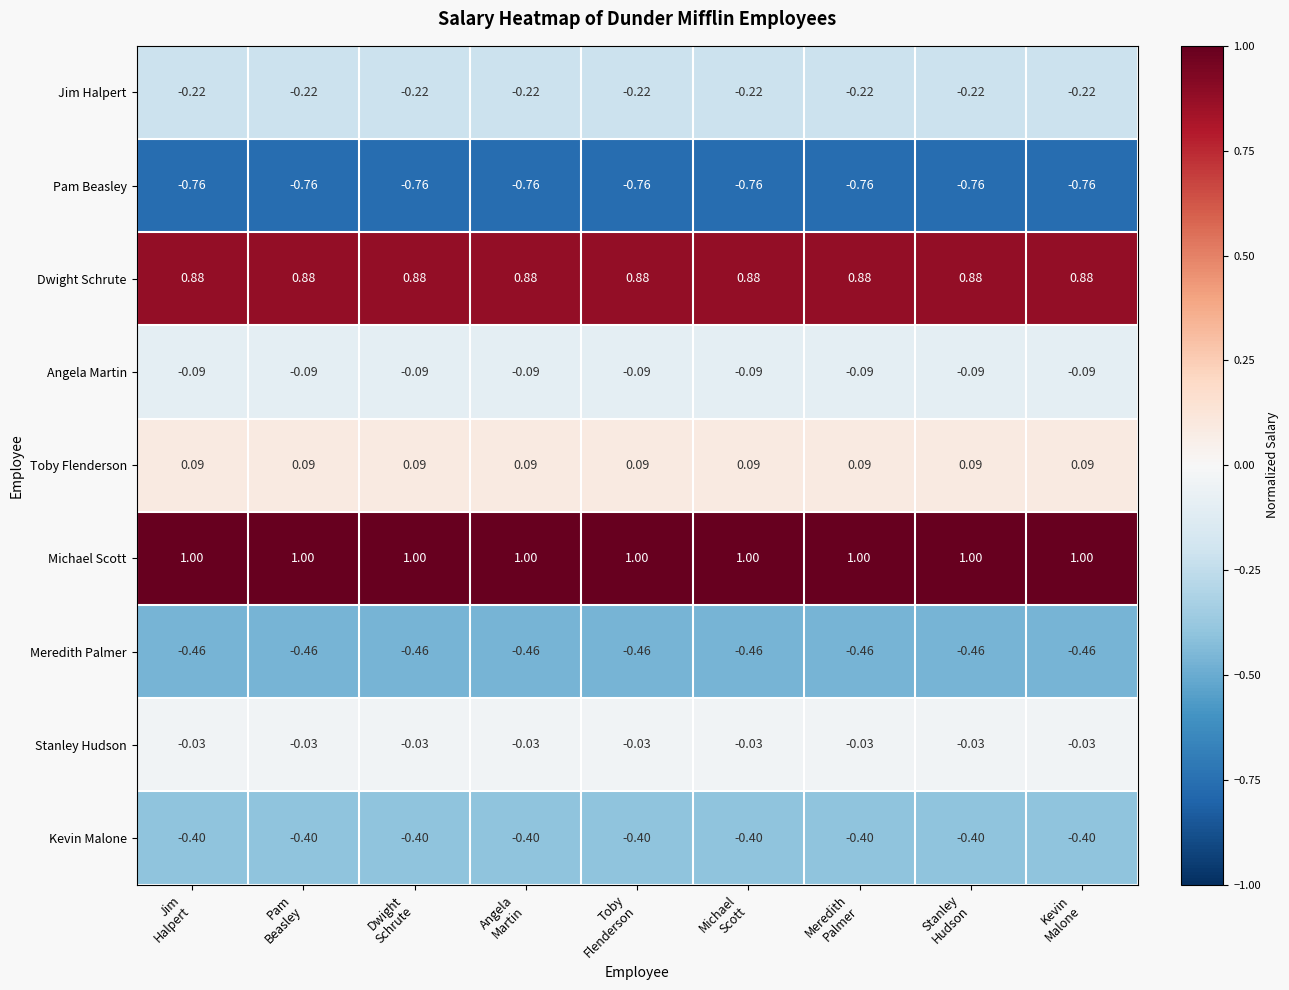

List the series in order of their peak value, highest first.

Michael Scott, Dwight Schrute, Toby Flenderson, Stanley Hudson, Angela Martin, Jim Halpert, Kevin Malone, Meredith Palmer, Pam Beasley